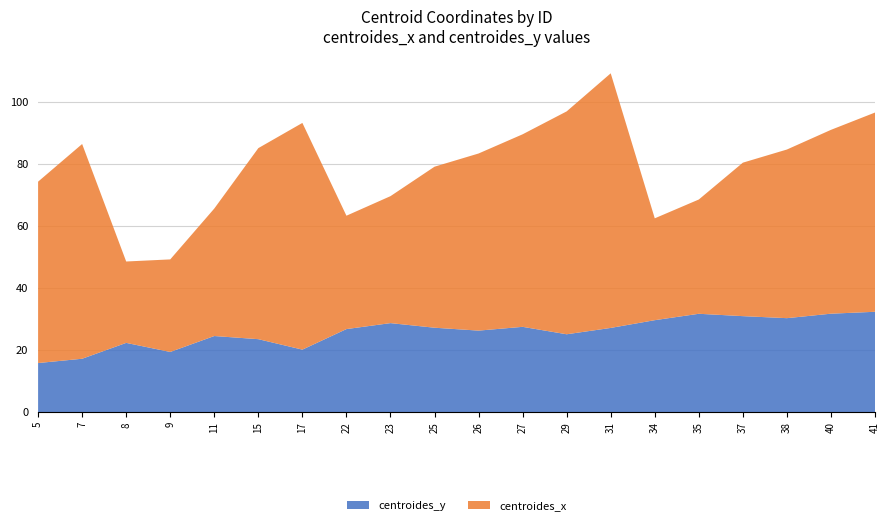

Reading right to left, extract all data points from this chart.

centroides_y: 41=32.4	40=31.8	38=30.3	37=31.0	35=31.8	34=29.7	31=27.2	29=25.2	27=27.6	26=26.3	25=27.3	23=28.8	22=26.8	17=20.2	15=23.6	11=24.6	9=19.4	8=22.4	7=17.3	5=15.9
centroides_x: 41=64.3	40=59.3	38=54.4	37=49.5	35=36.9	34=32.9	31=82.1	29=71.9	27=62.1	26=57.1	25=51.9	23=41.0	22=36.6	17=73.1	15=61.6	11=41.1	9=29.9	8=26.2	7=69.3	5=58.5